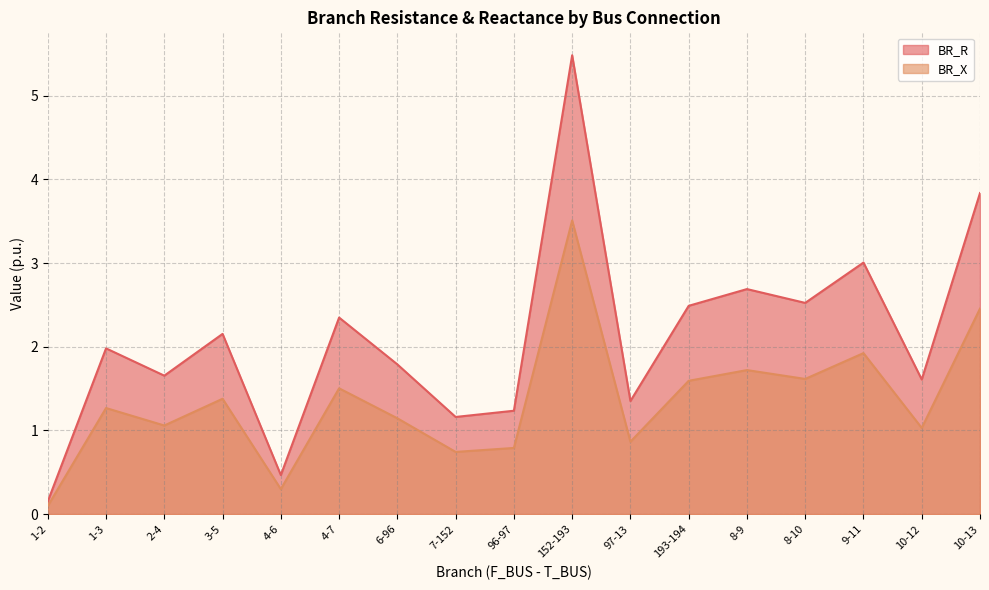

True or false: BR_R has a value of 2.3 at 10-12.

False